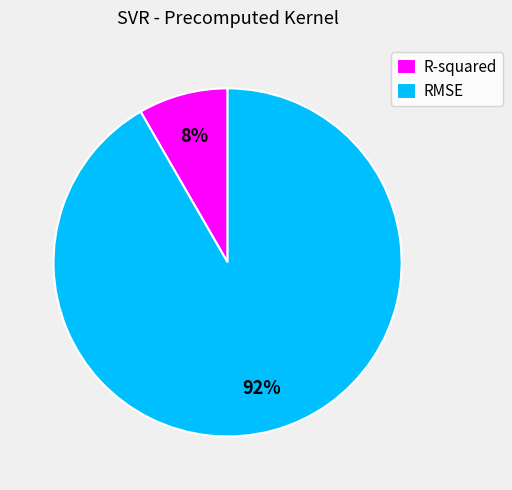

What percentage is the RMSE slice, to the nearest percent?

92%